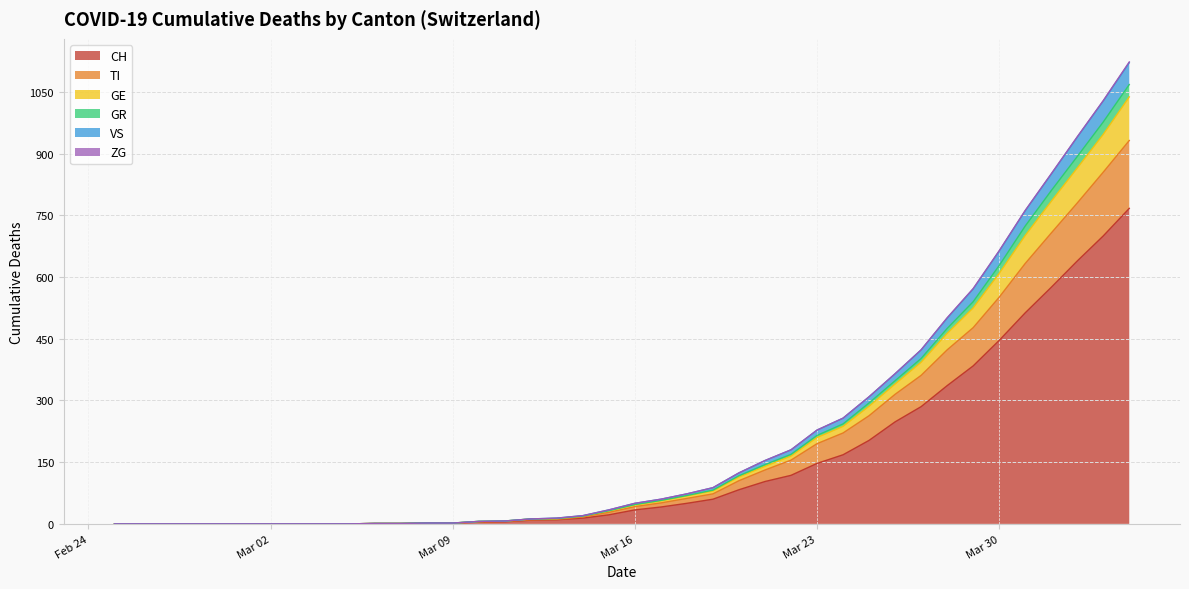

True or false: VS has more than 1 points higher than both neighbors.

False